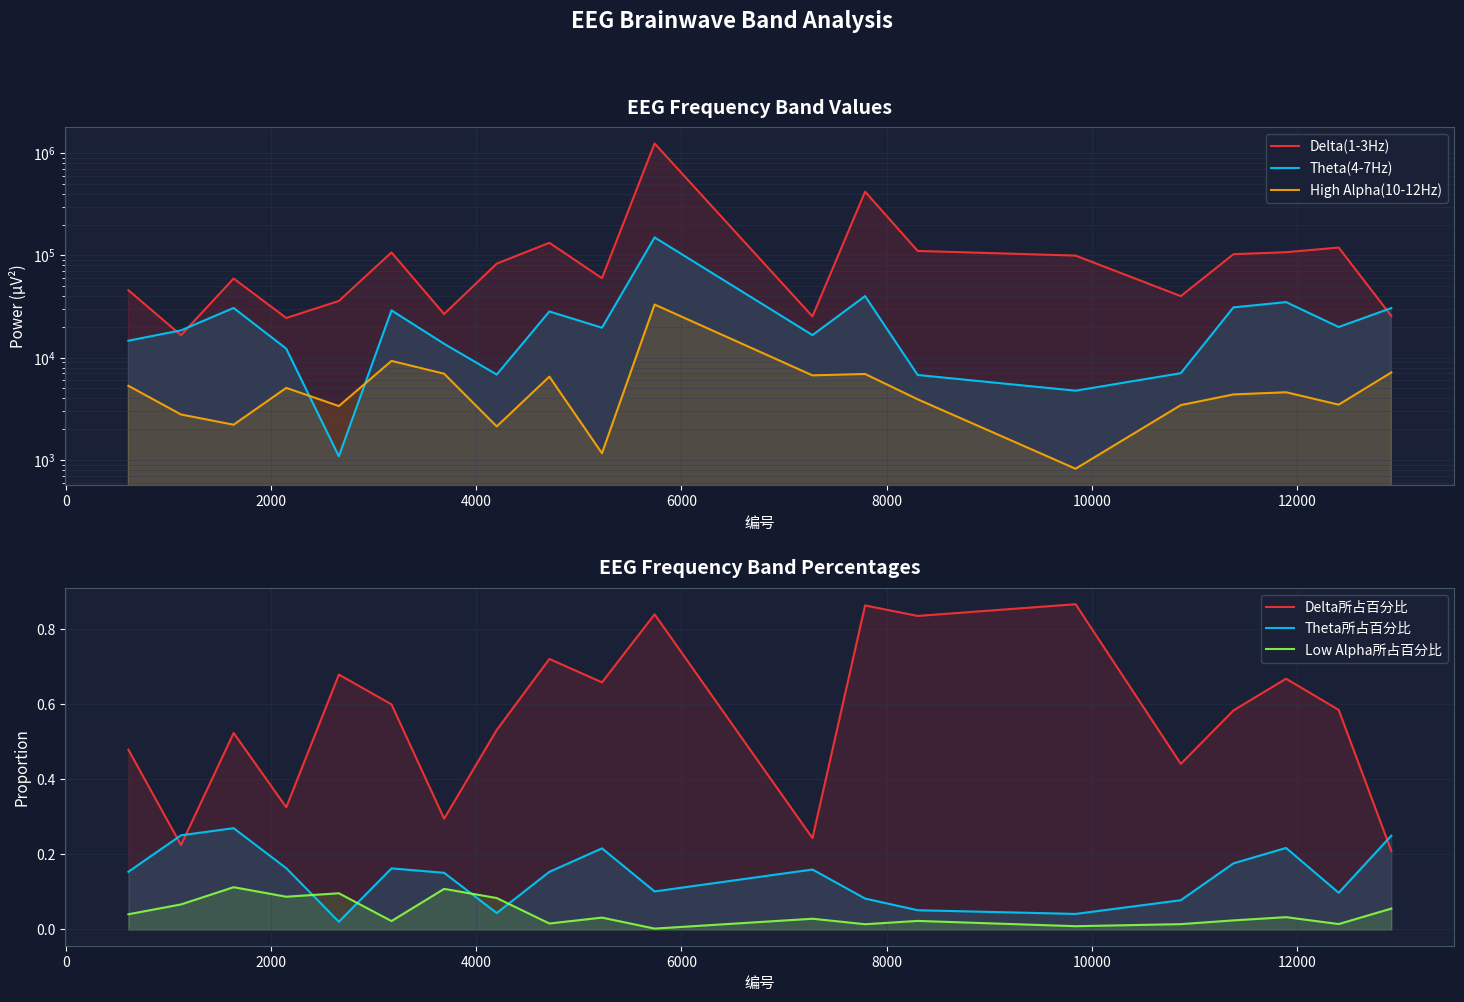

What is the total value across all series at 8000?

144982.8